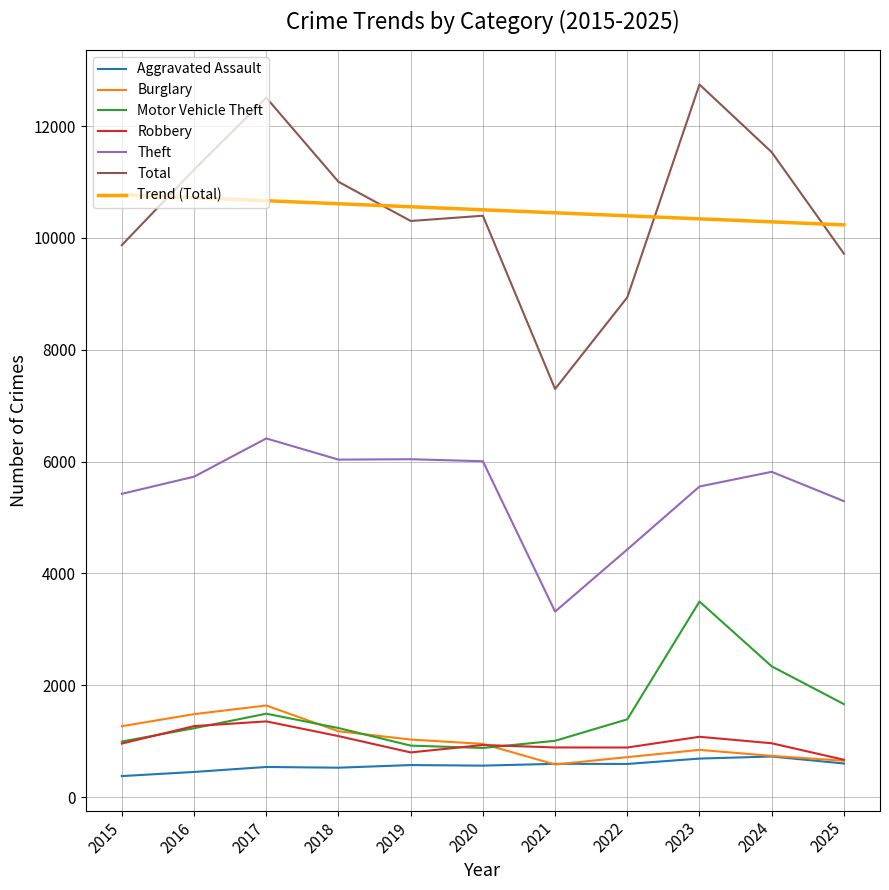

At how many categories does at least one series exceed 9456?

11